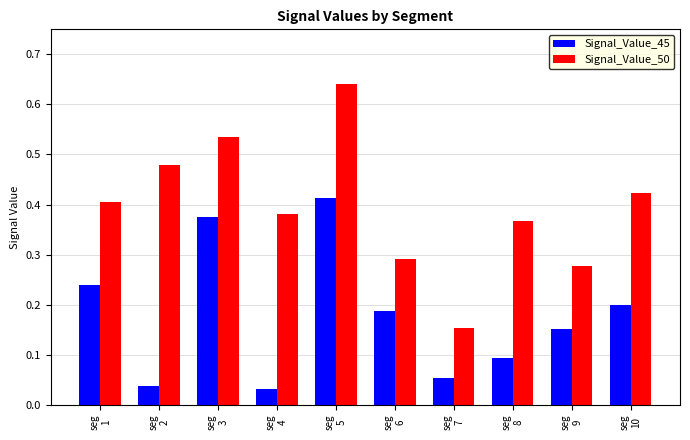

At which category does the chart reach its minimum across all series?

seg
4